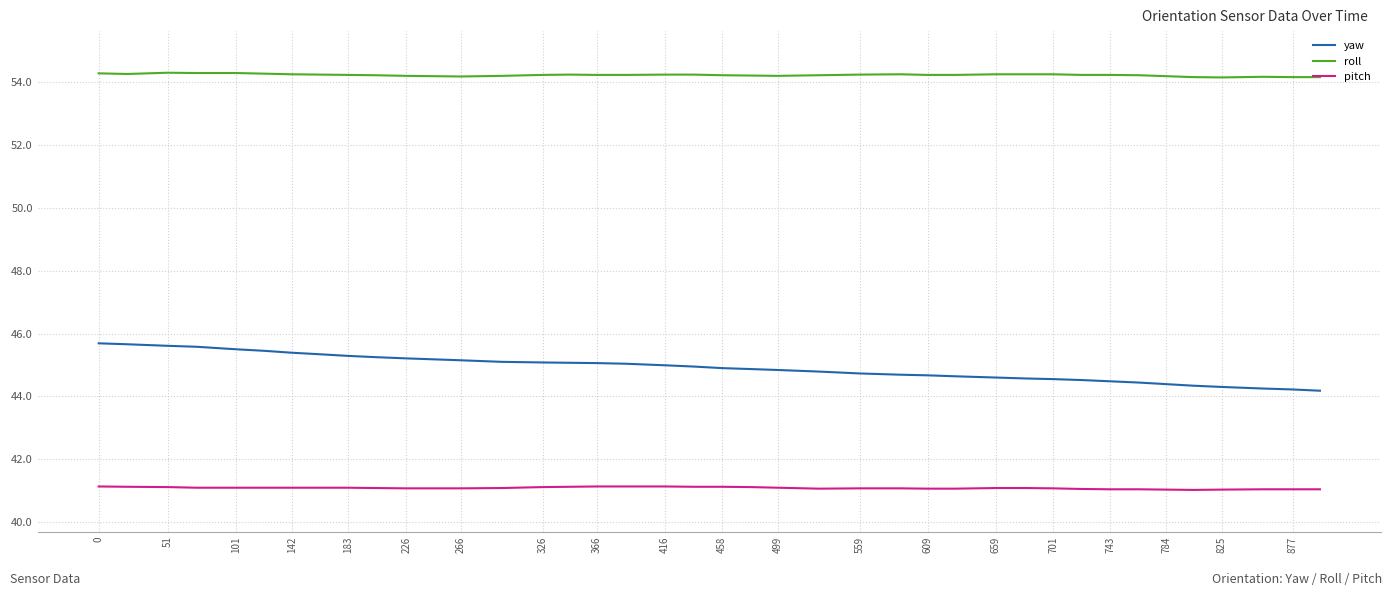

List the series in order of their overall mean, highest first.

roll, yaw, pitch